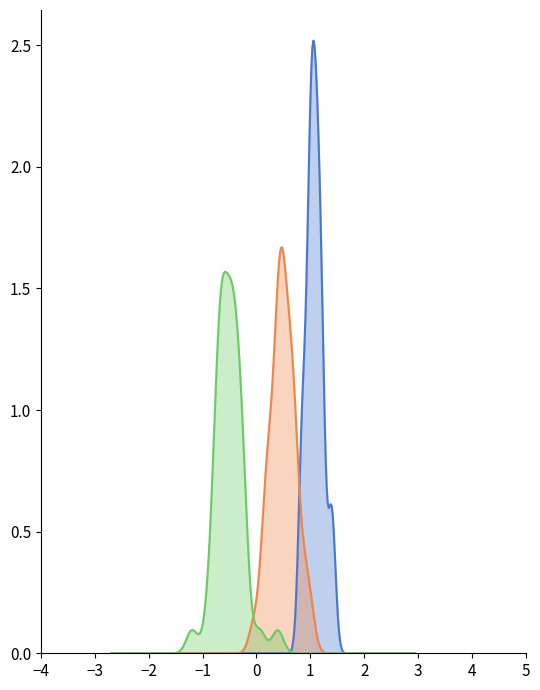

What is the greatest value displayed?

2.5